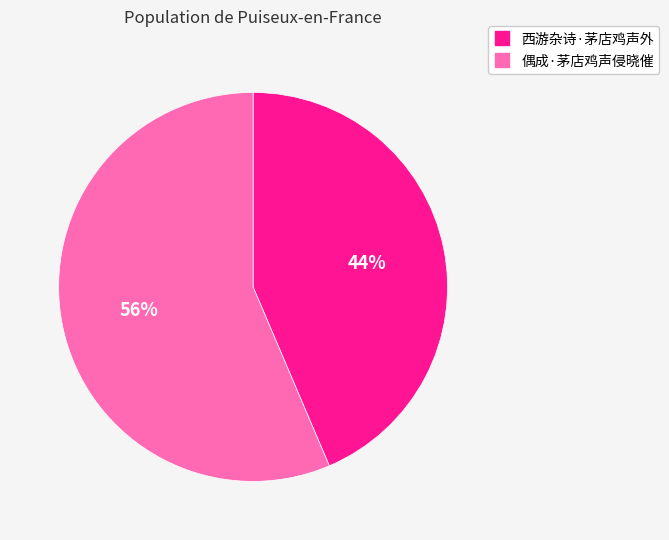

To the nearest percent, what is the average slice percentage?

50%